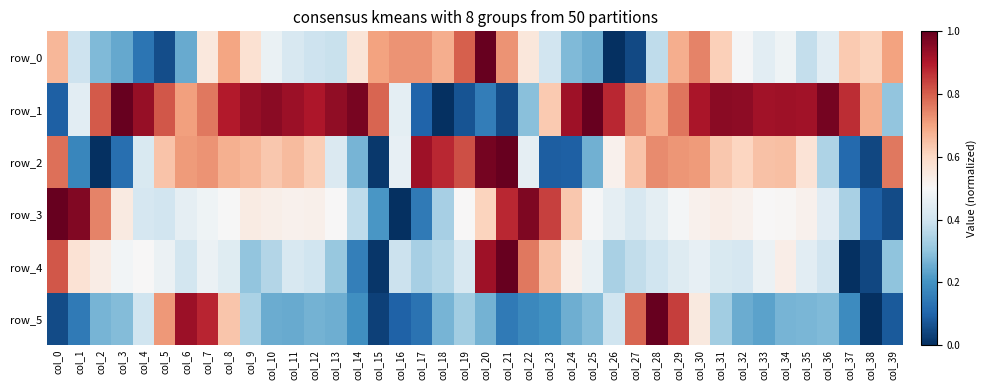

At col_18, list the series in order from largest to smallest.

row_2, row_0, row_4, row_3, row_5, row_1